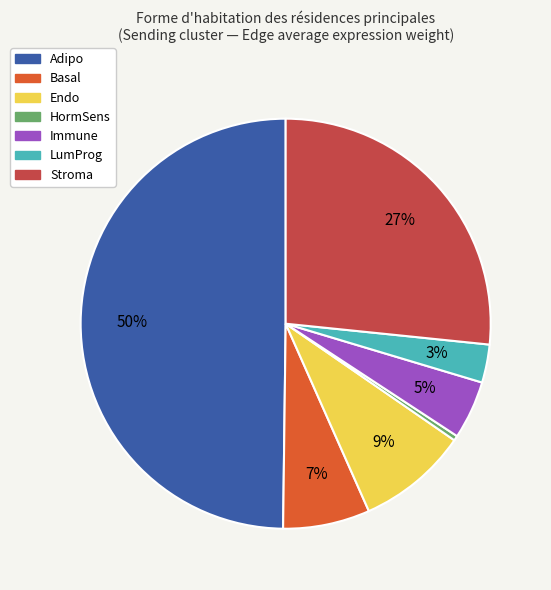

Does Stroma represent more than half of the total?

No